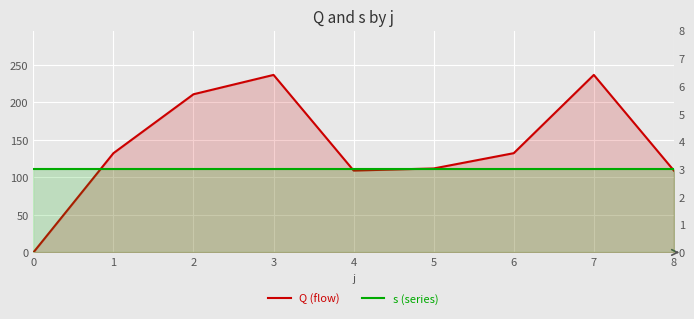

What is the sum of the s (series) values at 7 and 4?

6.0